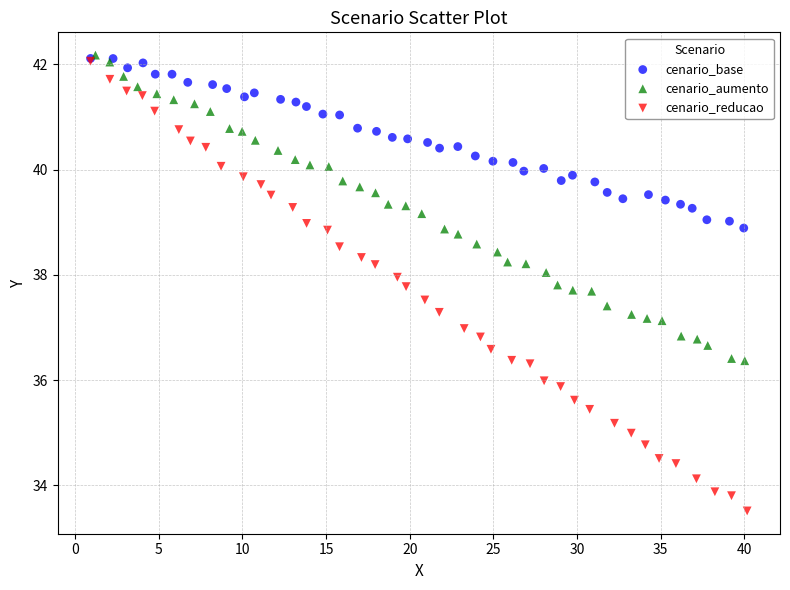

Which series reaches the minimum Y coordinate?

cenario_reducao